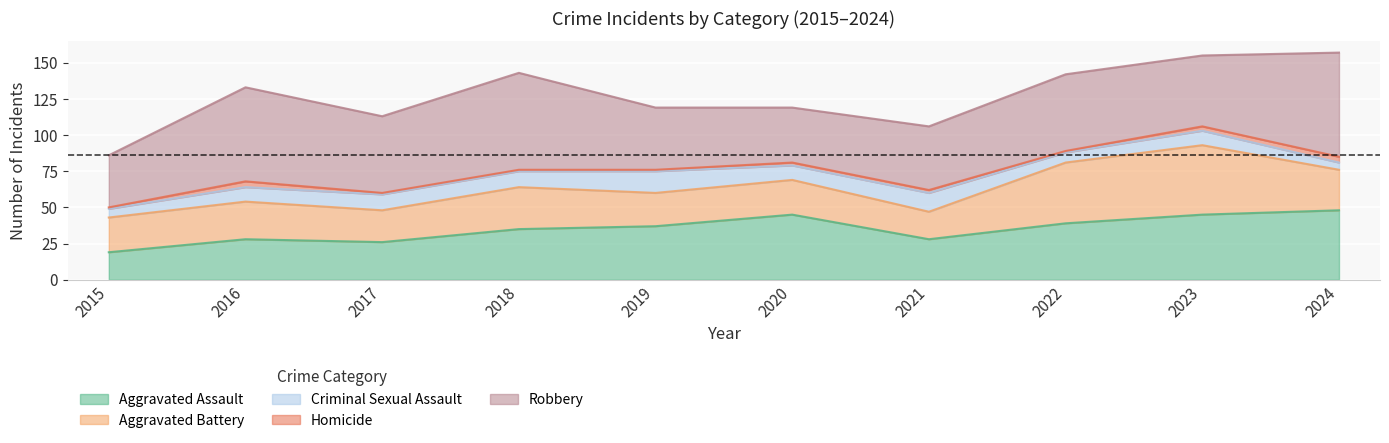

Rank the series at 2024 from lowest to highest value.

Homicide, Criminal Sexual Assault, Aggravated Battery, Aggravated Assault, Robbery